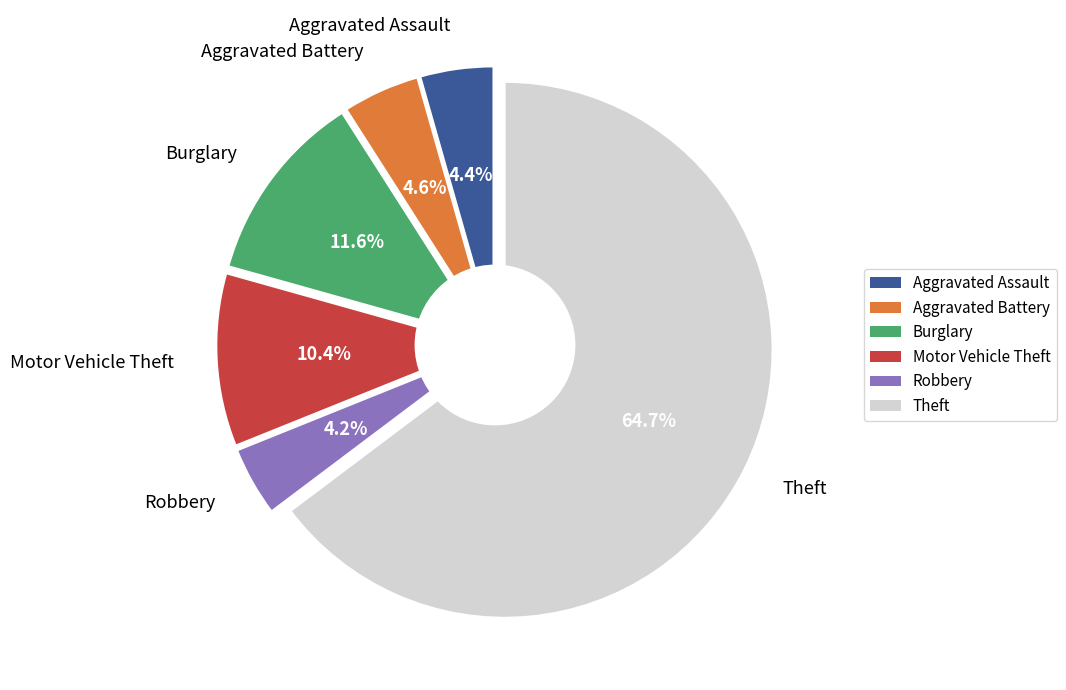

To the nearest percent, what portion does Motor Vehicle Theft represent?

10%